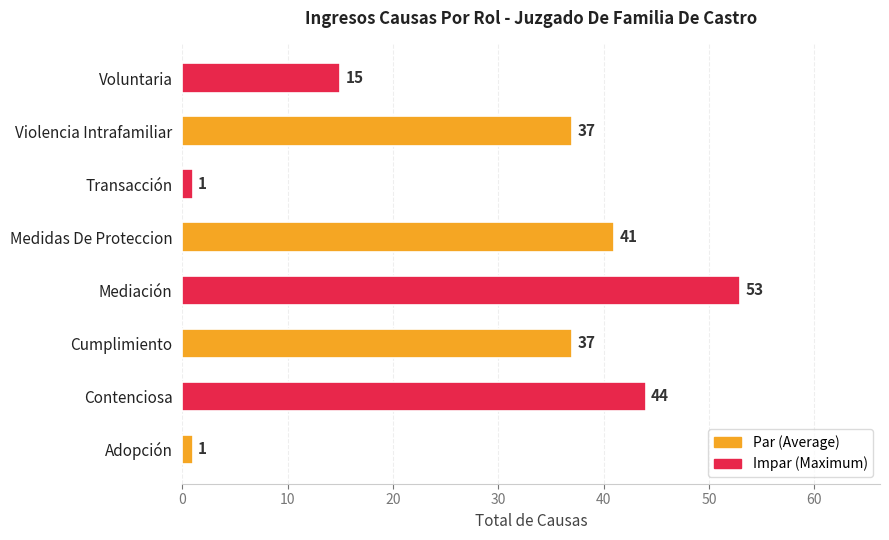

At which category does the chart reach its peak across all series?

Mediación